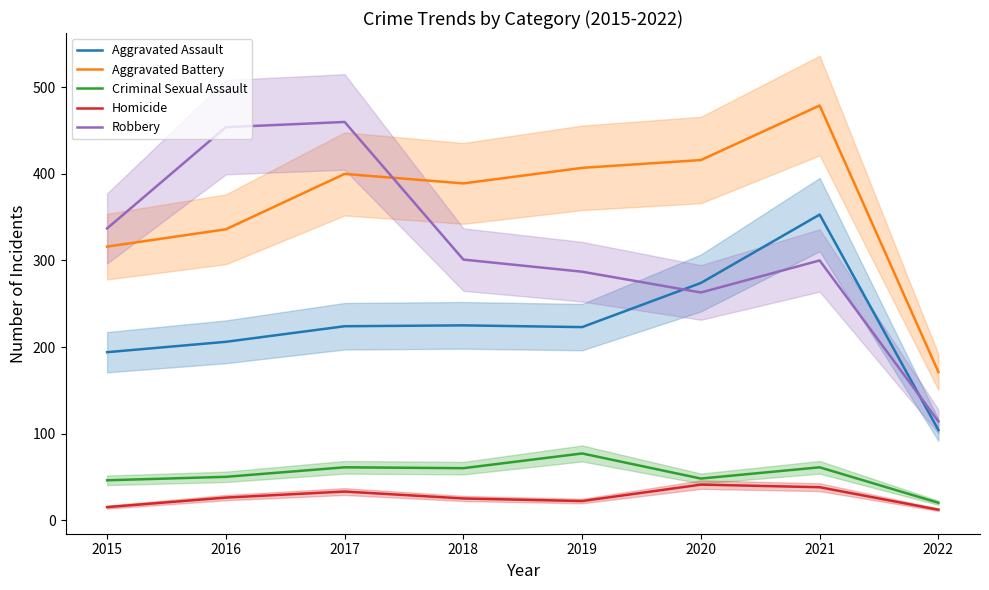

At how many categories does at least one series exceed 65?

8